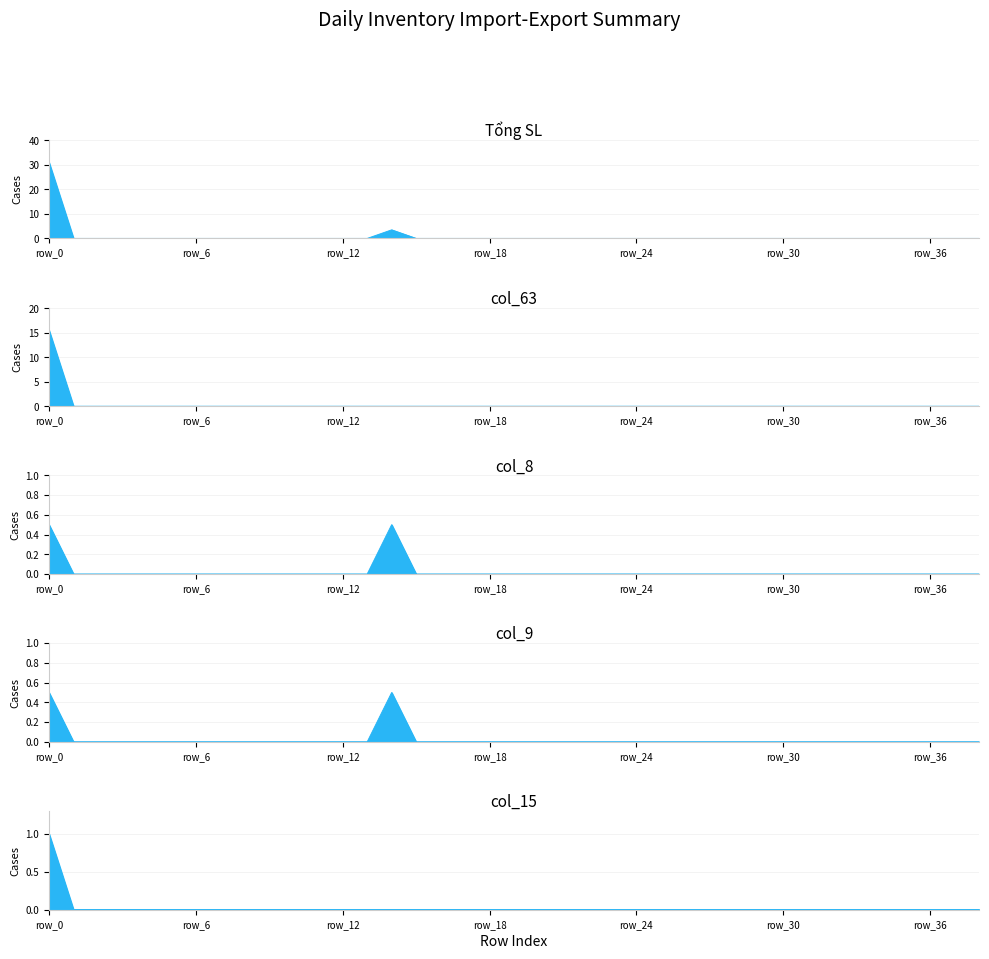

Does the chart have visible grid lines?

Yes